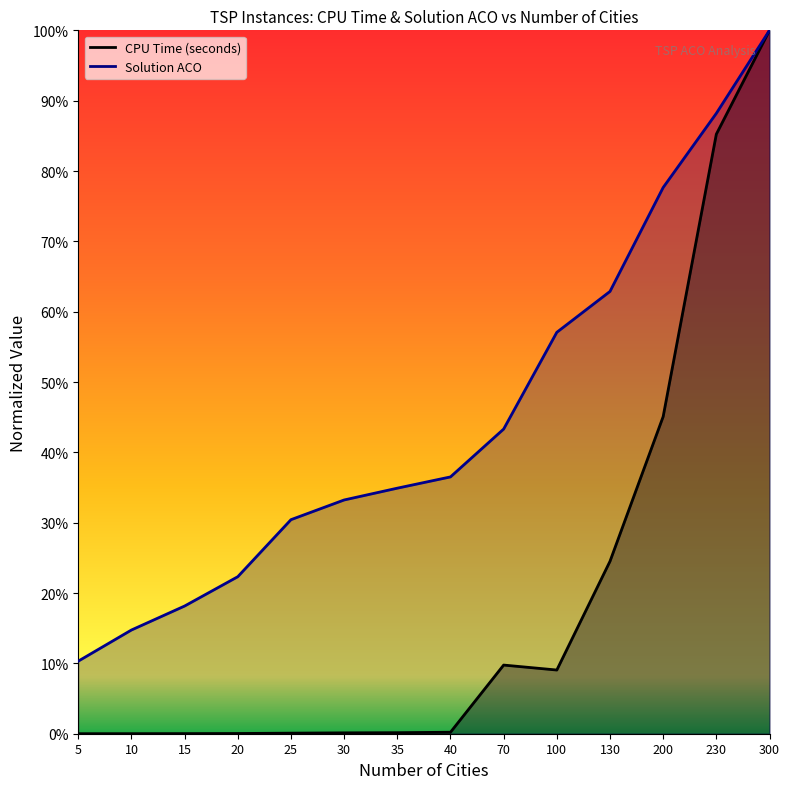

Does the chart display data point markers on the line(s)?

No